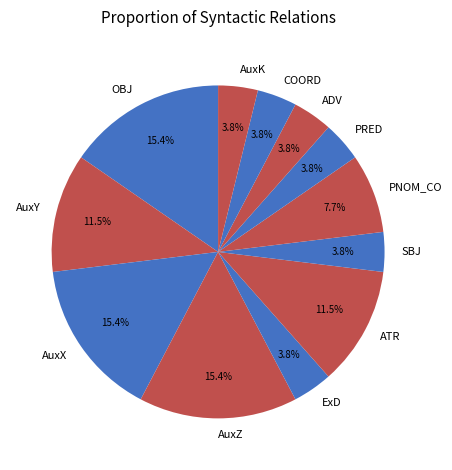

Does AuxX account for over 50% of the chart?

No